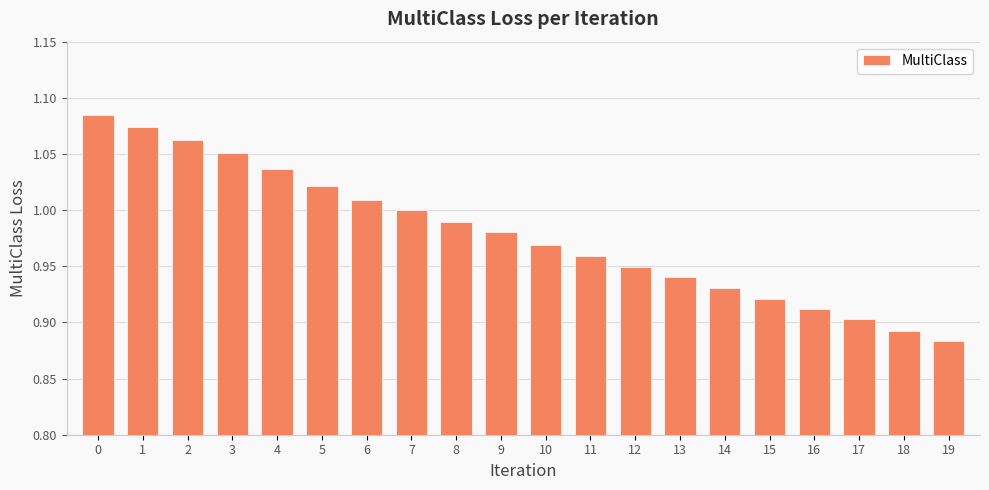

At which label is the value closest to 0?

19